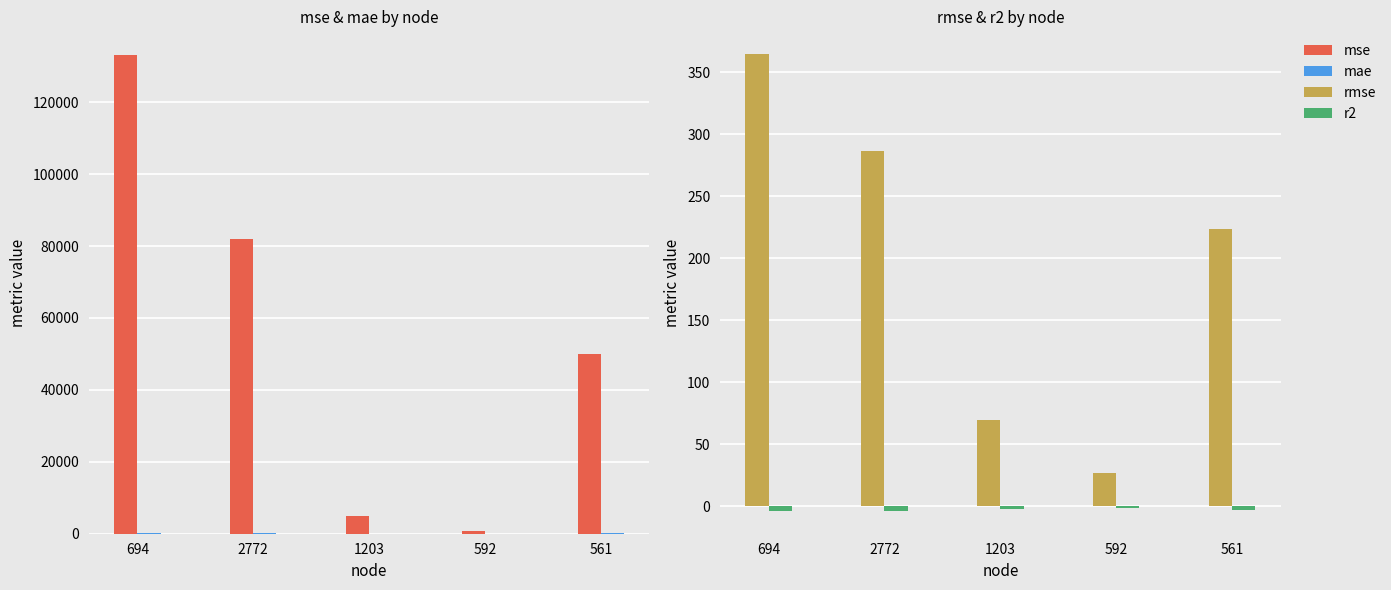

What is the label of the 2nd bar from the right?

592